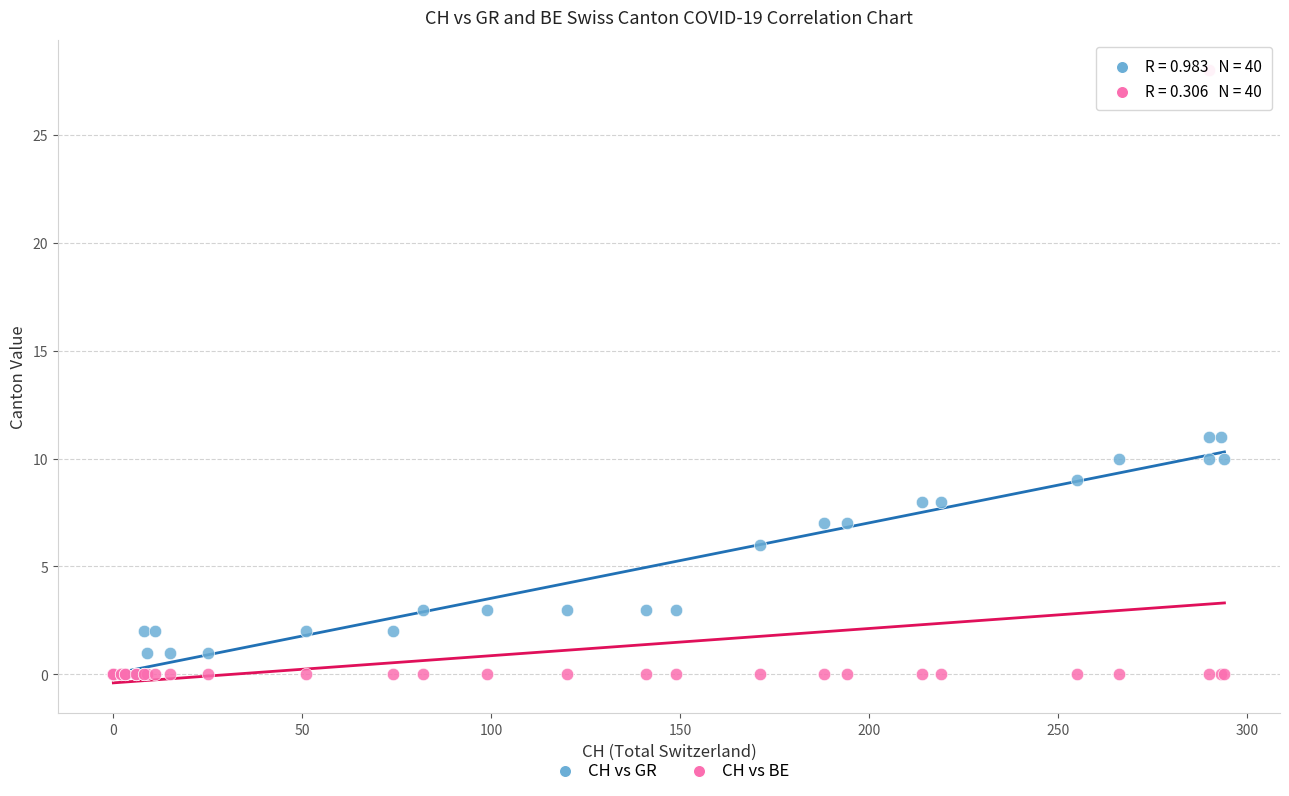

In the CH vs GR series, what Y value is closest to 5?

6